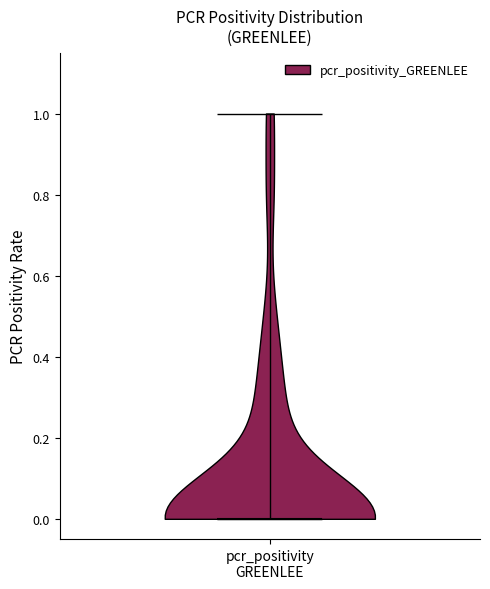

Where does the median line of the violin for pcr_positivity GREENLEE sit on the y-axis? The values are not printed on the chart, so give them approximately, as read against the axis.

0